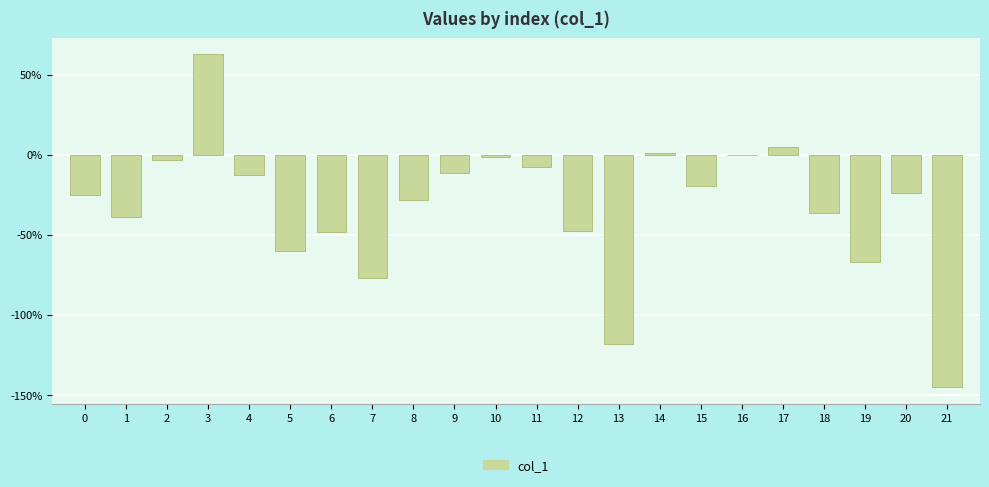

Reading left to right, transcribe all the data shown in this chart.

0=-0.3	1=-0.4	2=-0.0	3=0.6	4=-0.1	5=-0.6	6=-0.5	7=-0.8	8=-0.3	9=-0.1	10=-0.0	11=-0.1	12=-0.5	13=-1.2	14=0.0	15=-0.2	16=-0.0	17=0.0	18=-0.4	19=-0.7	20=-0.2	21=-1.5